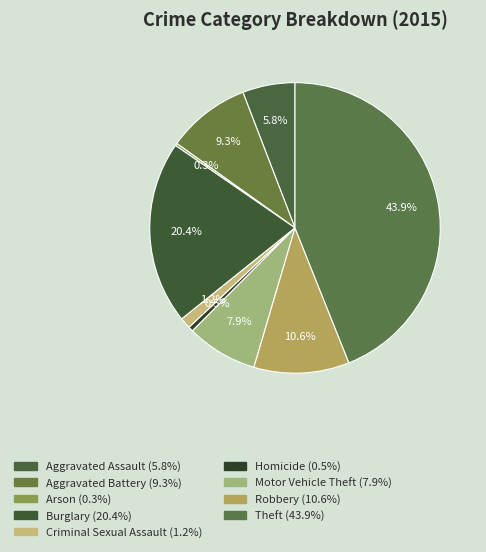

The Arson slice represents 0% of the pie. True or false?

True